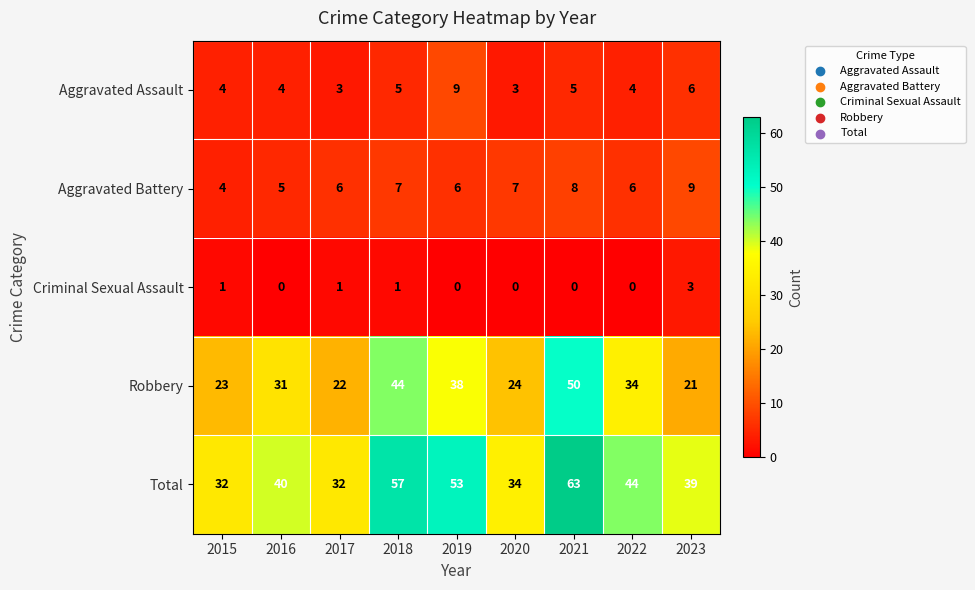

What is the maximum value shown in the chart?

63